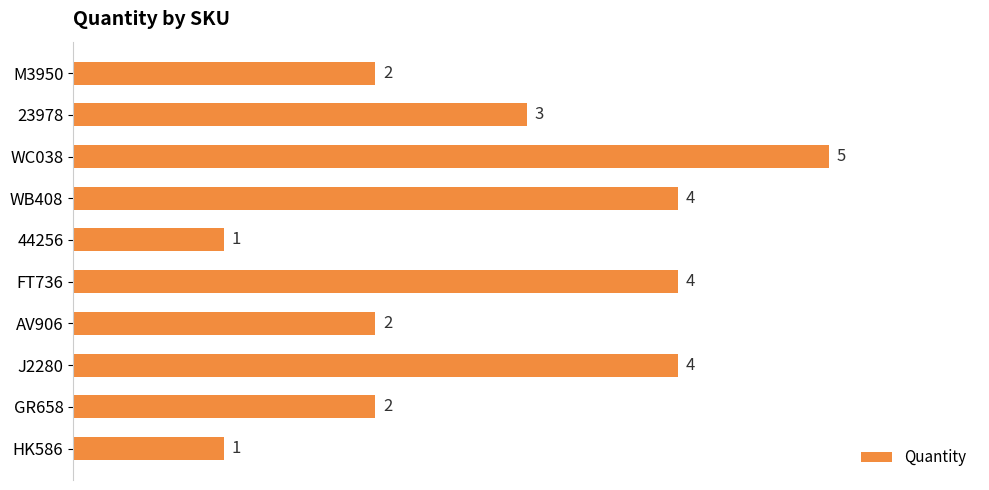

The chart shows a value of 4 at FT736. True or false?

True